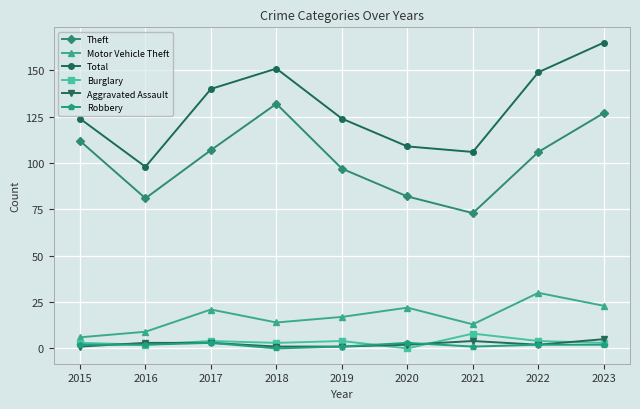

Does the chart have visible grid lines?

Yes